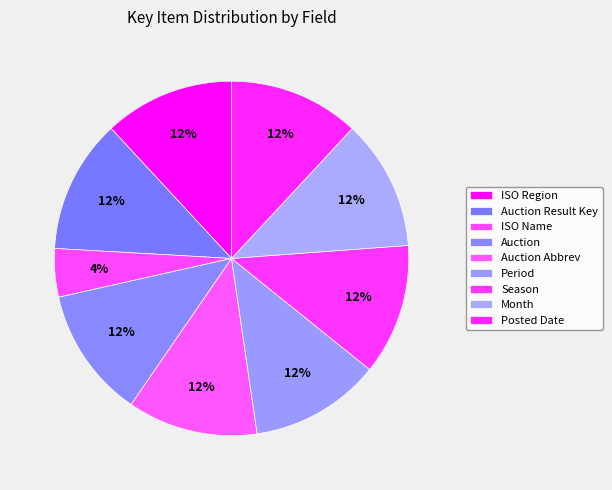

How many slices are in this pie chart?

9